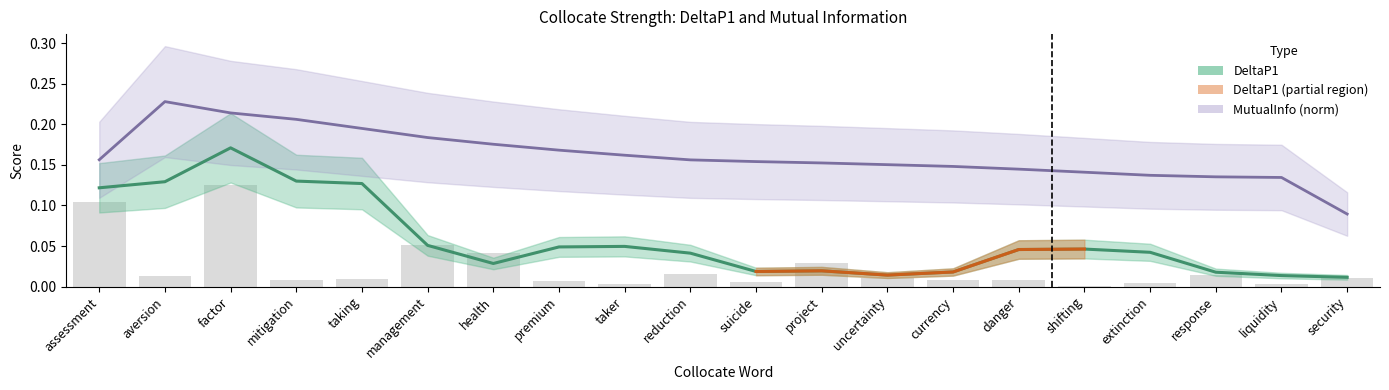

At how many categories does at least one series exceed 0?

20